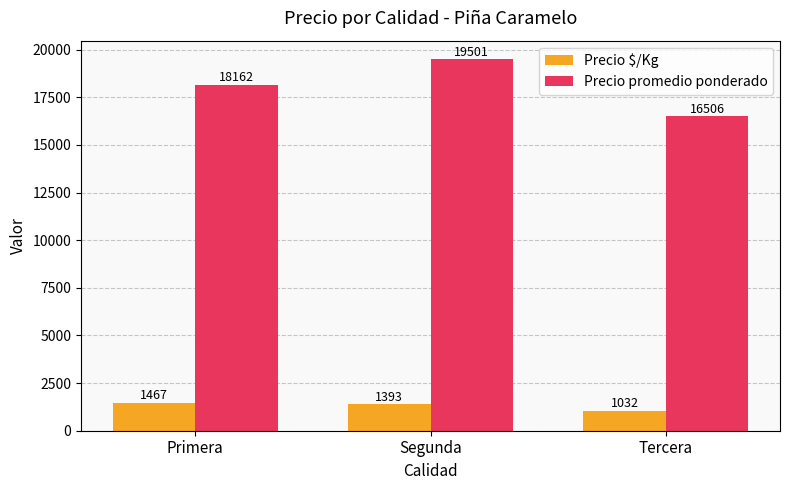

True or false: Precio $/Kg has a value of 1393 at Segunda.

True